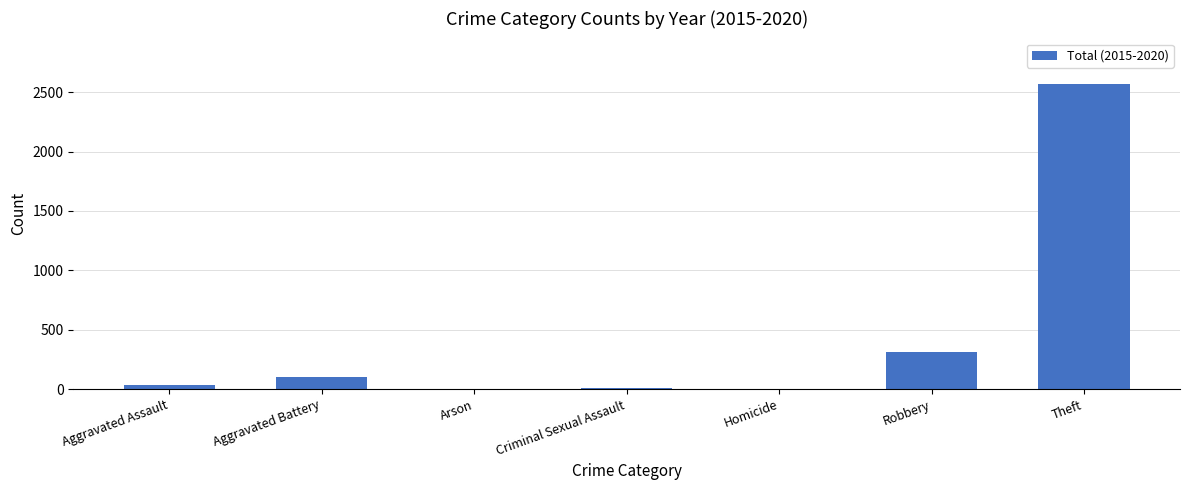

What is the difference between the values at Aggravated Assault and Theft?

2528